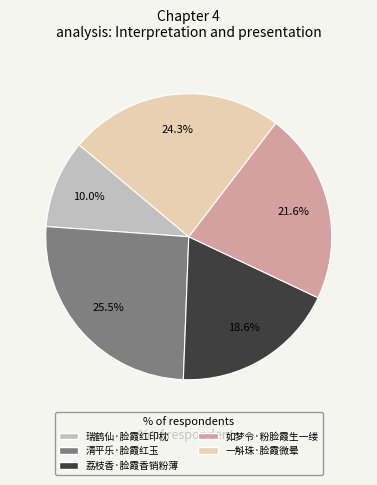

To the nearest percent, what portion does 如梦令·粉脸霞生一缕 represent?

22%